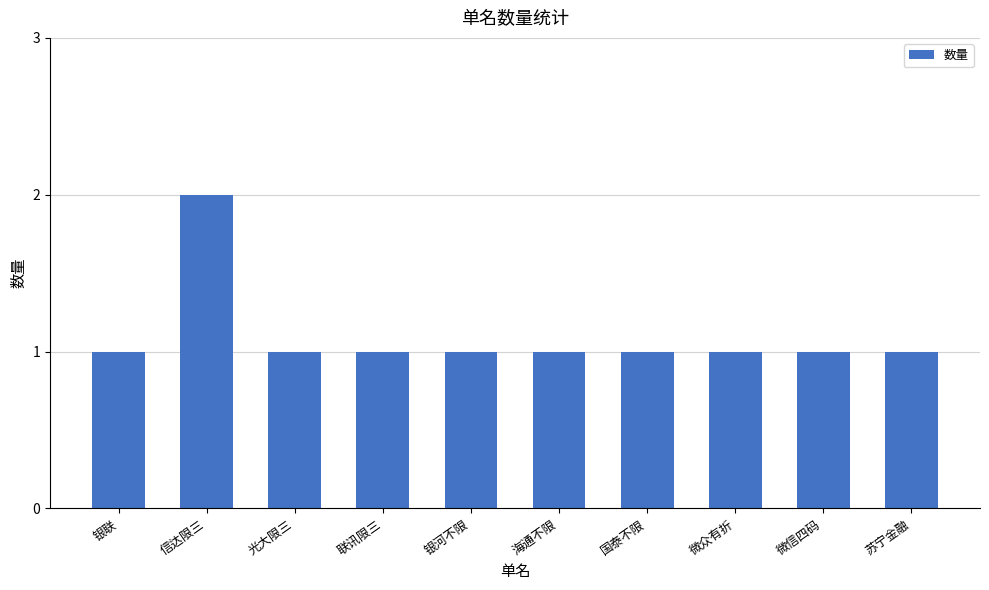

What is the value of the 4th bar from the left?

1